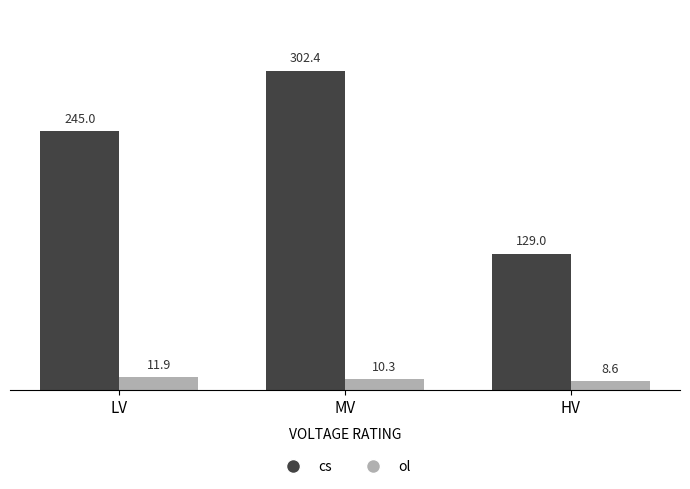

What is the total value across all series at LV?

256.9